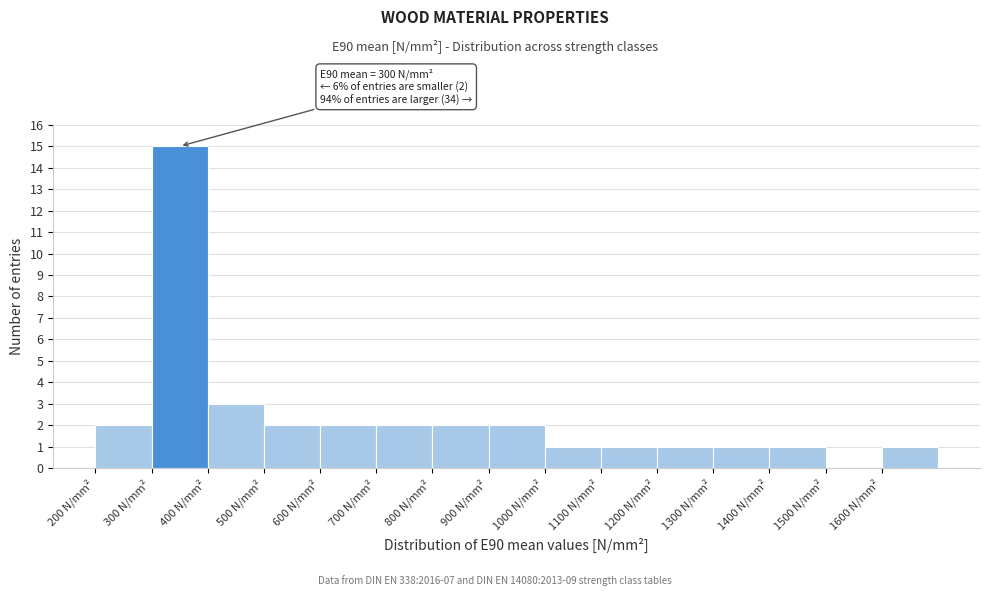

Which range on the x-axis has the tallest bar?

300 to 400